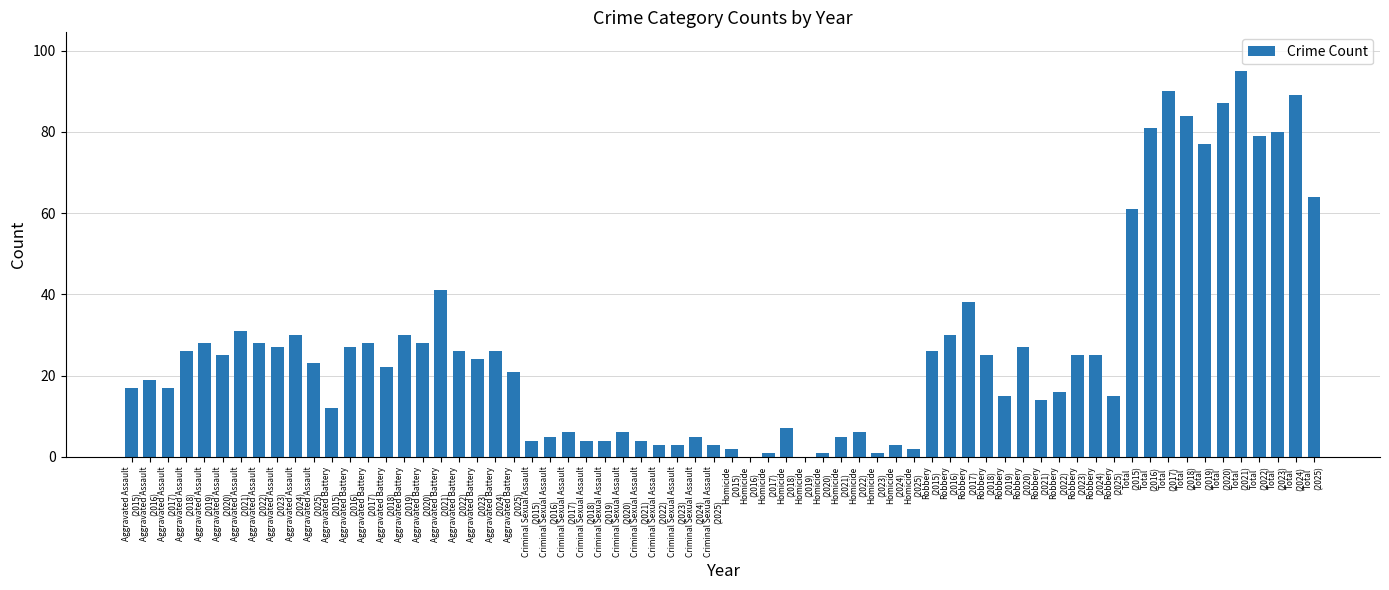

What is the sum of all values?

1774